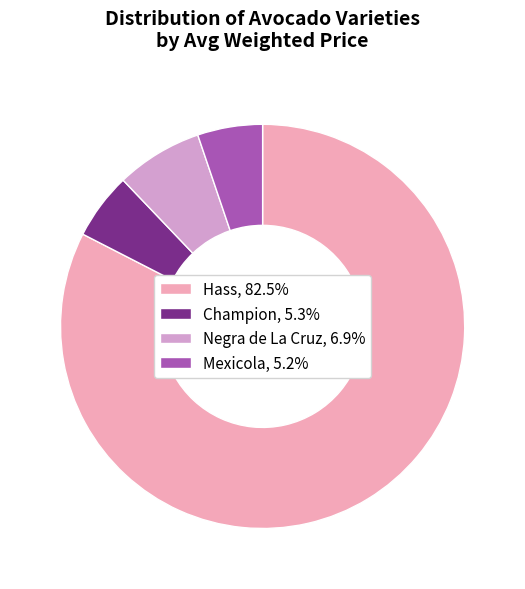

Approximately how many times larger is the value at Negra de La Cruz, 6.9% compared to Champion, 5.3%?

1.3